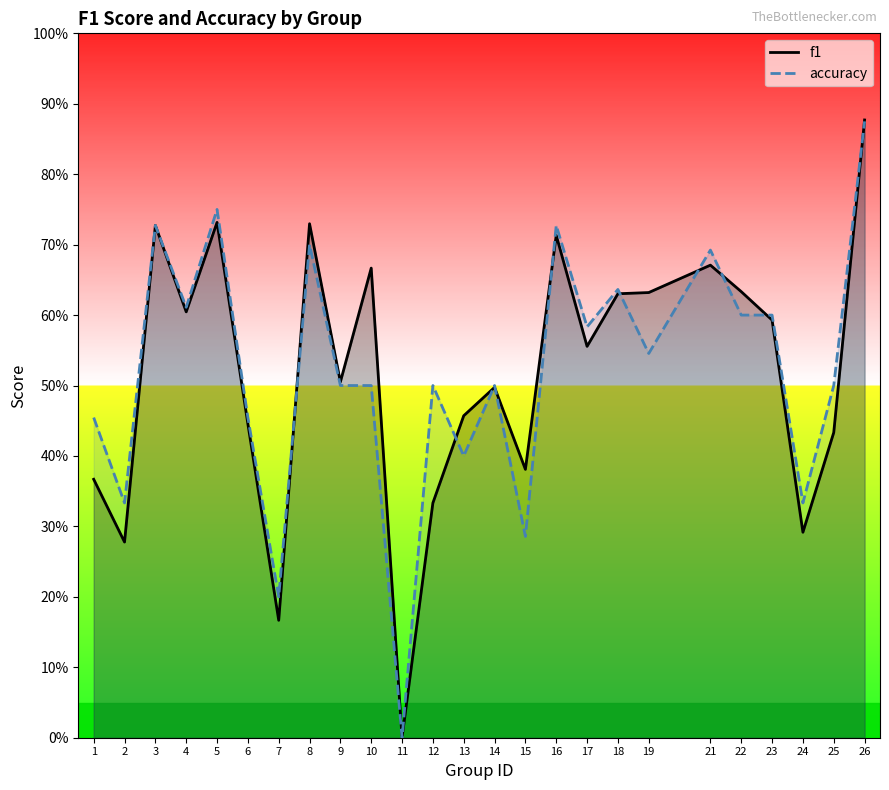

What value does the f1 series have at 23?

0.6